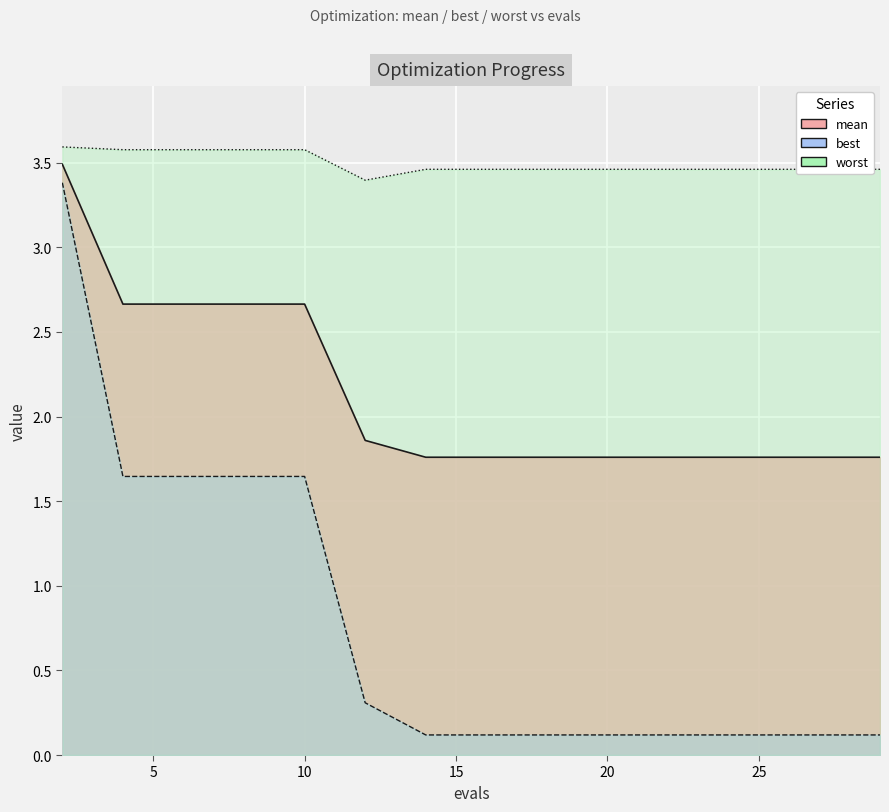

The mean series shows 1.9 at 12. True or false?

True